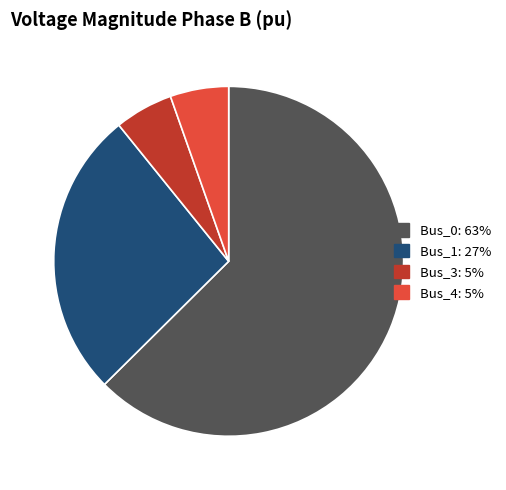

Which slice is the largest?

Bus_0